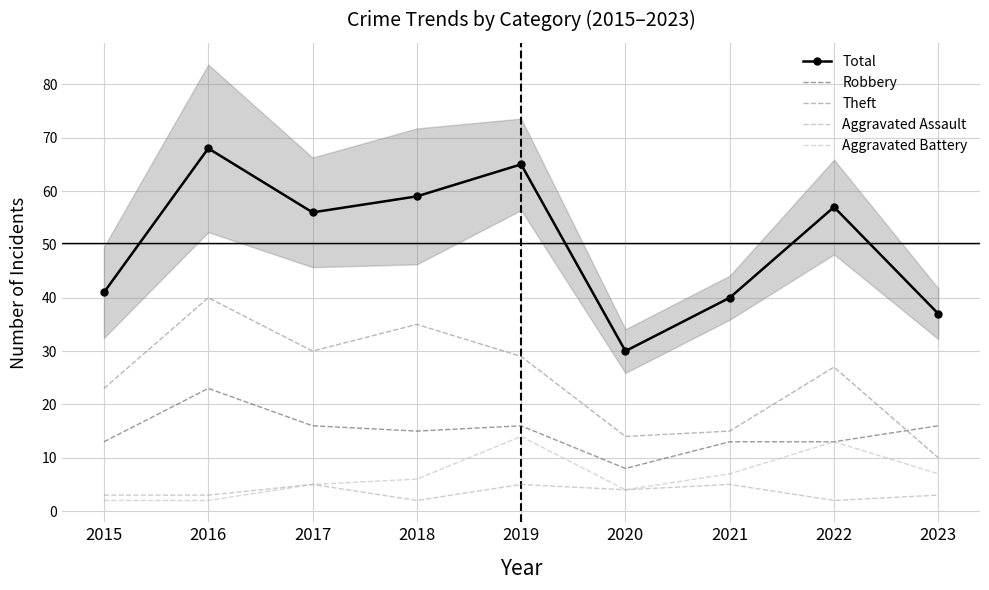

Reading left to right, what are all the values shown in this chart?

Total: 2015=41	2016=68	2017=56	2018=59	2019=65	2020=30	2021=40	2022=57	2023=37
Robbery: 2015=13	2016=23	2017=16	2018=15	2019=16	2020=8	2021=13	2022=13	2023=16
Theft: 2015=23	2016=40	2017=30	2018=35	2019=29	2020=14	2021=15	2022=27	2023=10
Aggravated Assault: 2015=3	2016=3	2017=5	2018=2	2019=5	2020=4	2021=5	2022=2	2023=3
Aggravated Battery: 2015=2	2016=2	2017=5	2018=6	2019=14	2020=4	2021=7	2022=13	2023=7